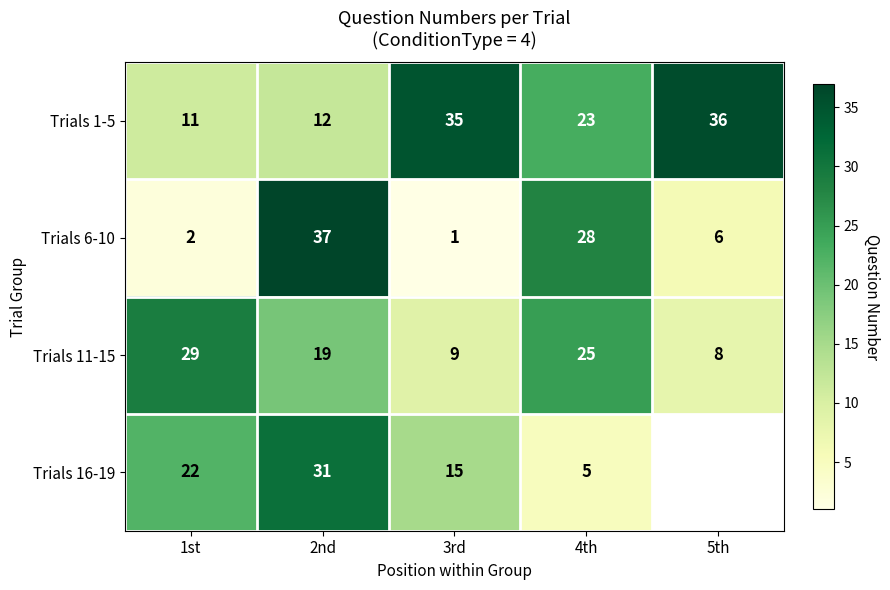

How many categories are shown in the chart?

5